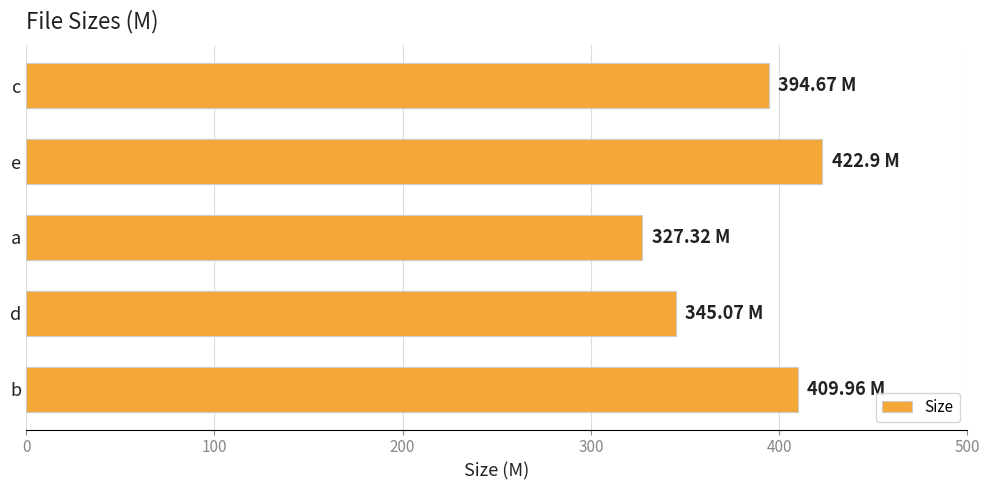

What is the difference between the second highest and second lowest values?

64.9